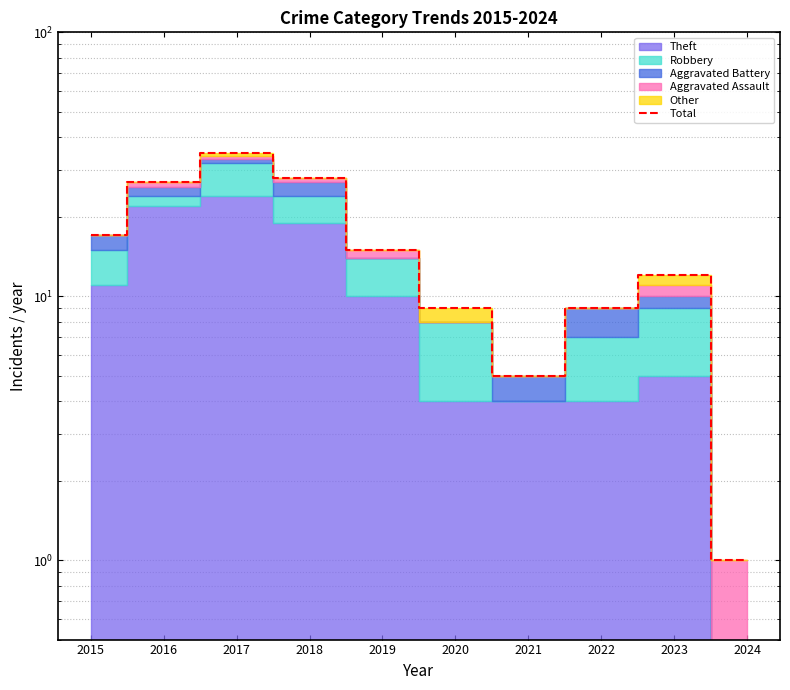

At which label does the data first exceed 15?

2015